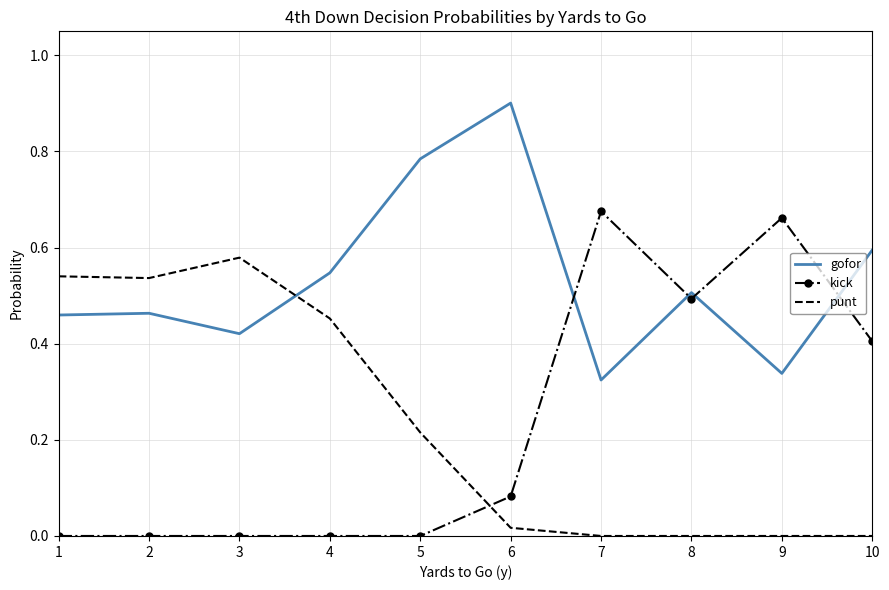

The value of kick at 2 is 0.0. True or false?

True